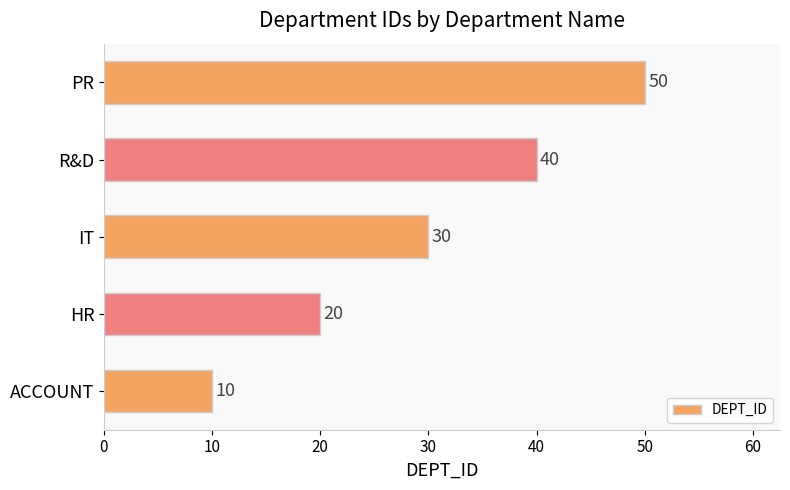

Read the value at R&D.

40